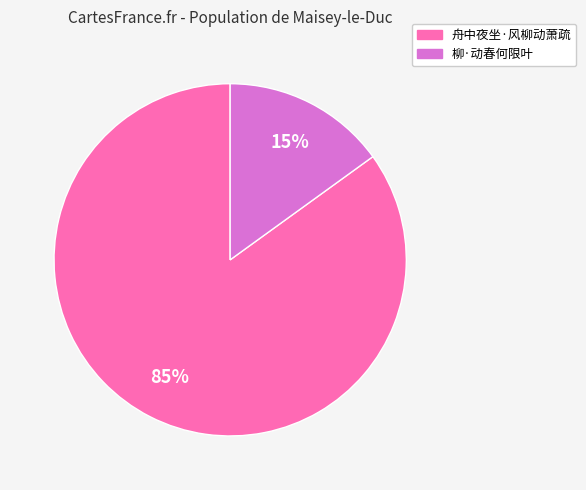

What is the majority slice?

舟中夜坐·风柳动萧疏